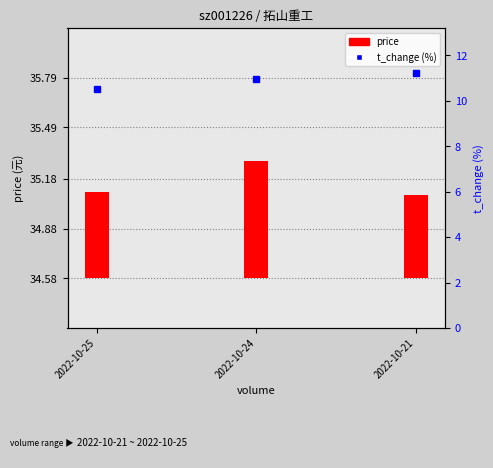

At which category is the sum across all series the highest?

2022-10-21